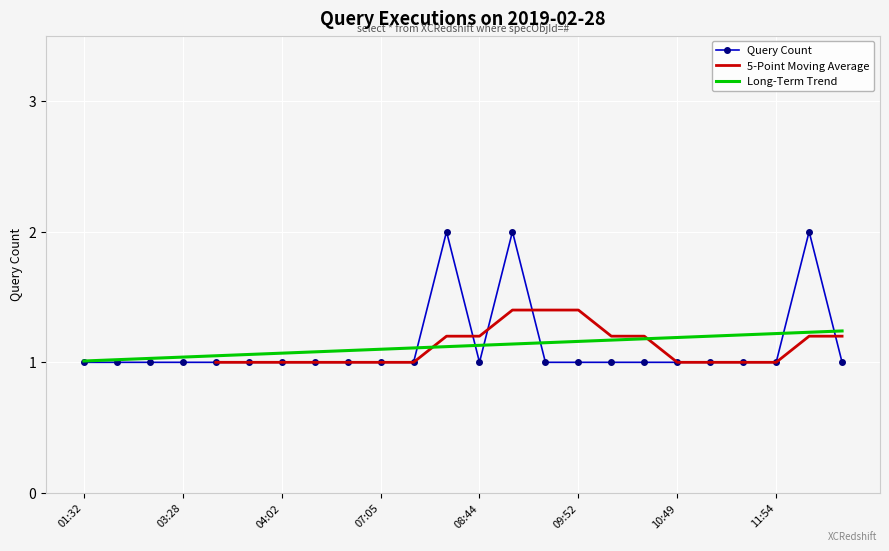

Rank the categories by value from highest to lowest.

08:02, 09:07, 16:31, 01:32, 01:34, 02:16, 03:28, 03:39, 03:47, 04:02, 04:44, 05:46, 07:05, 07:18, 08:44, 09:46, 09:52, 10:38, 10:39, 10:49, 11:01, 11:12, 11:54, 22:30